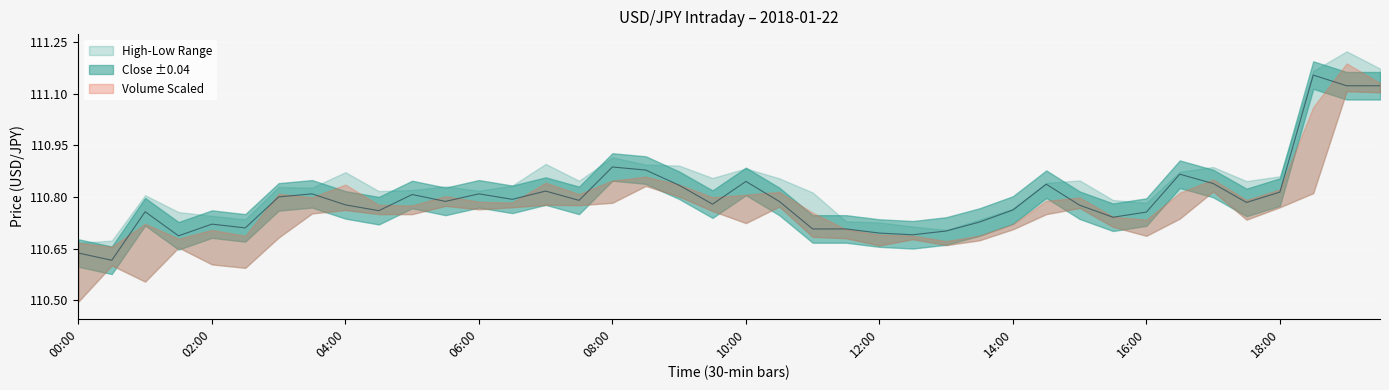

True or false: close and low cross at least once.

False